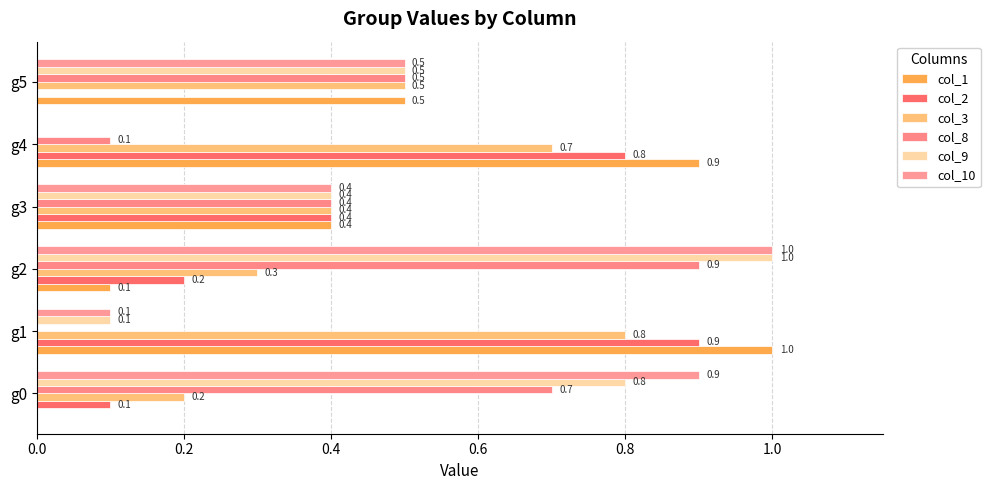

Which series has the largest range (max minus min)?

col_1